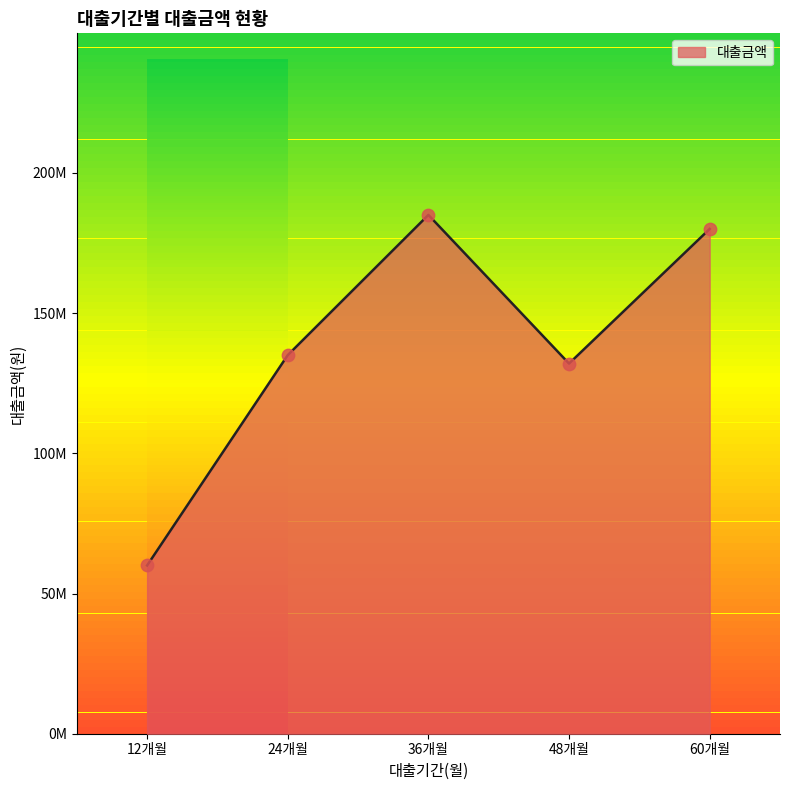

Is this an area chart (filled region under the line)?

Yes